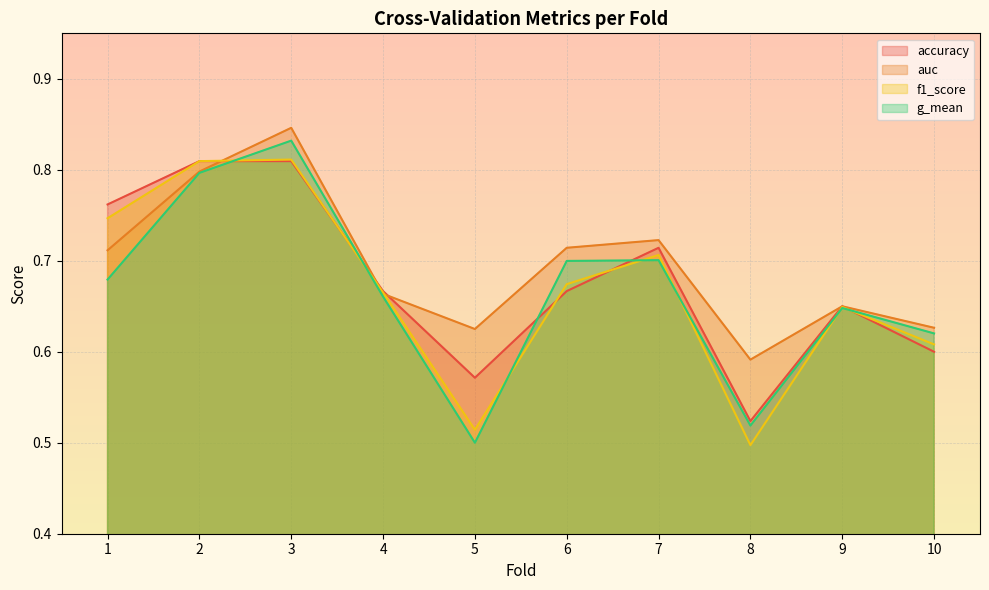

True or false: accuracy has a value of 0.7 at 6.

True